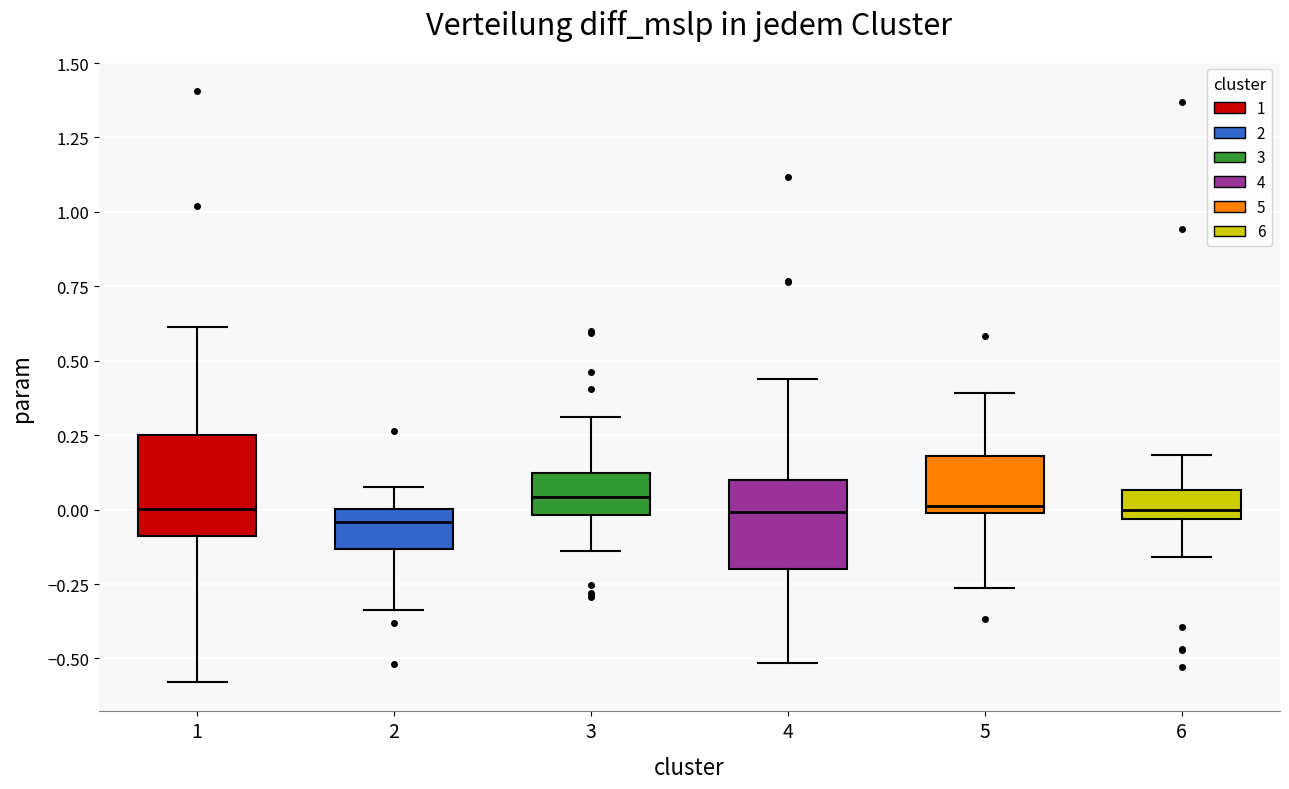

Reading left to right, transcribe this box plot: for each box, give where its median line is, the range the box spans, and where its two whiskers end, as read against the y-axis. The values are not printed on the chart, so give them approximately, as read against the axis.

1: median 0.00, box -0.10 to 0.25, whiskers -0.60 to 0.60
2: median -0.05, box -0.15 to 0.00, whiskers -0.35 to 0.05
3: median 0.05, box 0.00 to 0.10, whiskers -0.15 to 0.30
4: median 0.00, box -0.20 to 0.10, whiskers -0.50 to 0.45
5: median 0.00 (just above the box's lower edge), box 0.00 to 0.20, whiskers -0.25 to 0.40
6: median 0.00, box -0.05 to 0.05, whiskers -0.15 to 0.20